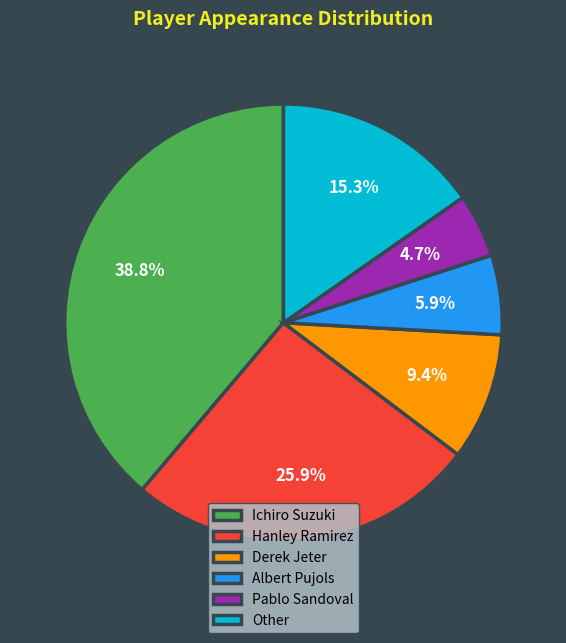

To the nearest percent, what is the average slice percentage?

17%